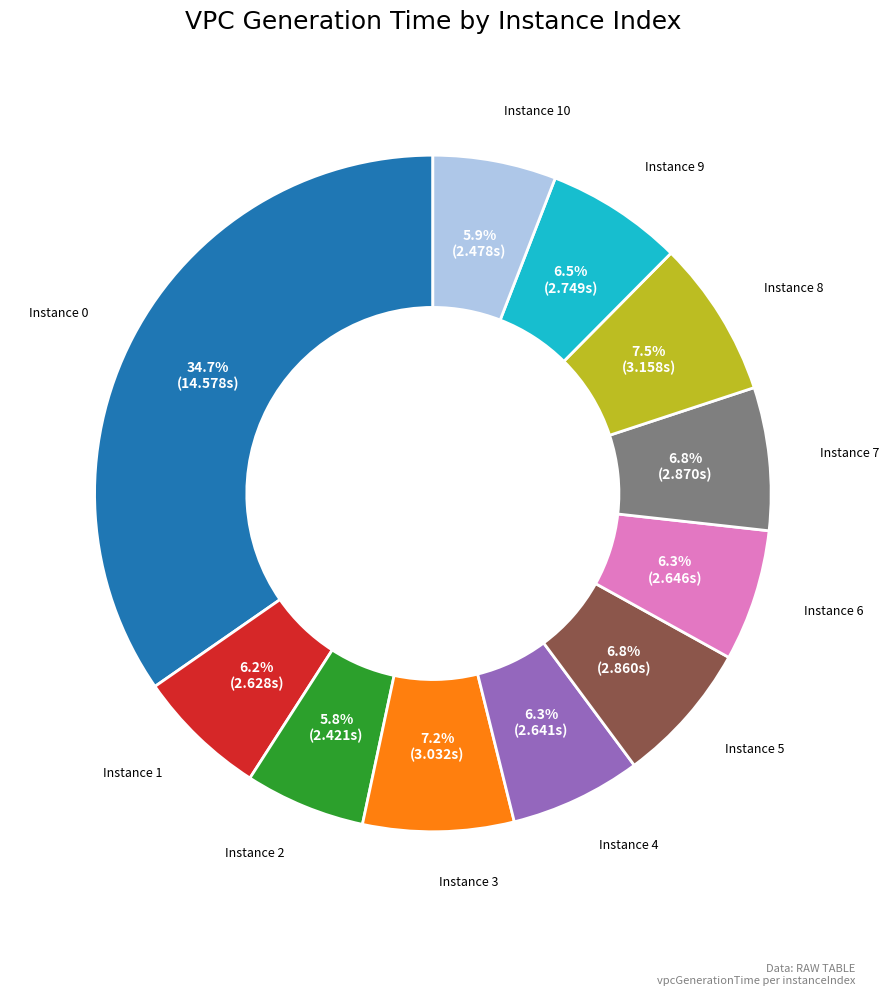

Is there a majority slice in this chart?

No